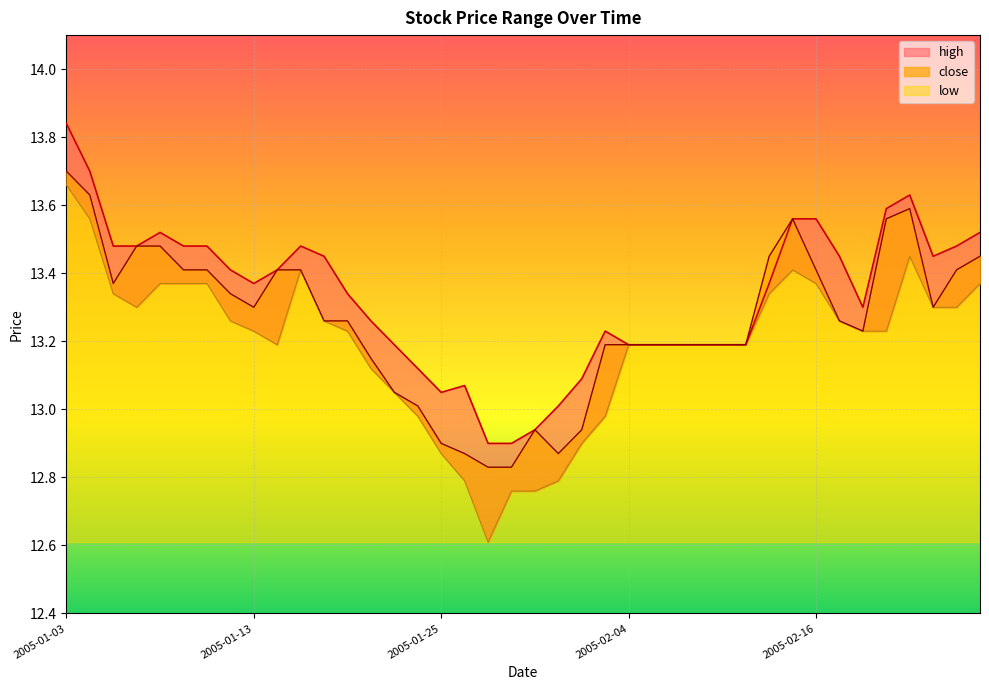

At which label does close reach its peak?

2005-01-03